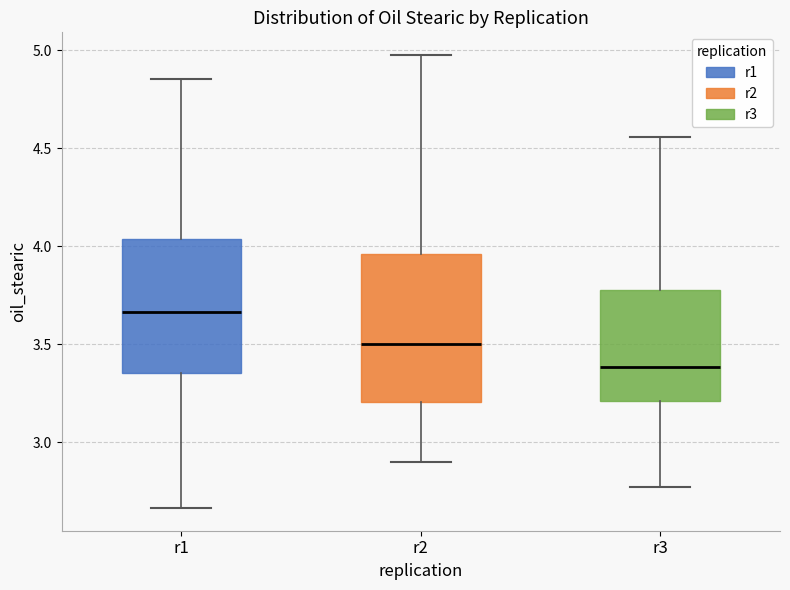

Where does the upper whisker of the box for r1 end on the y-axis? The values are not printed on the chart, so give them approximately, as read against the axis.

4.85